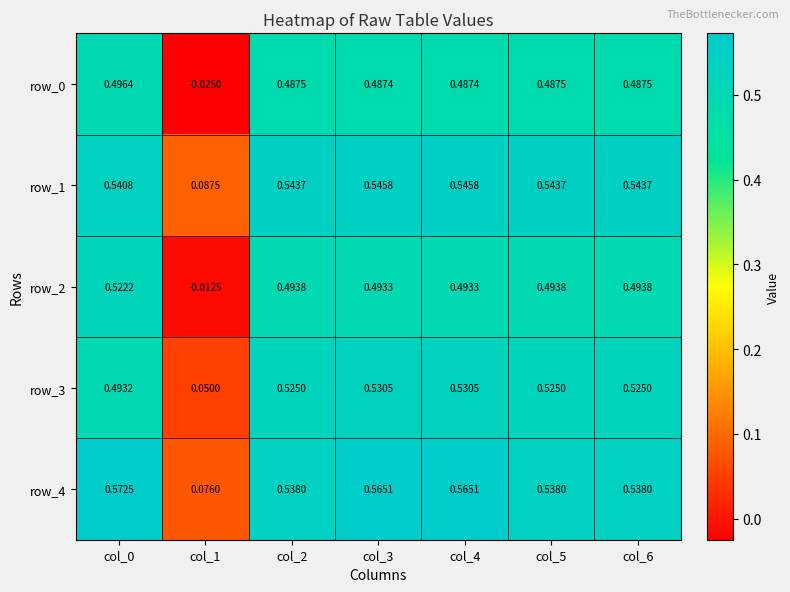

How many values in the row_2 series are below 0?

1